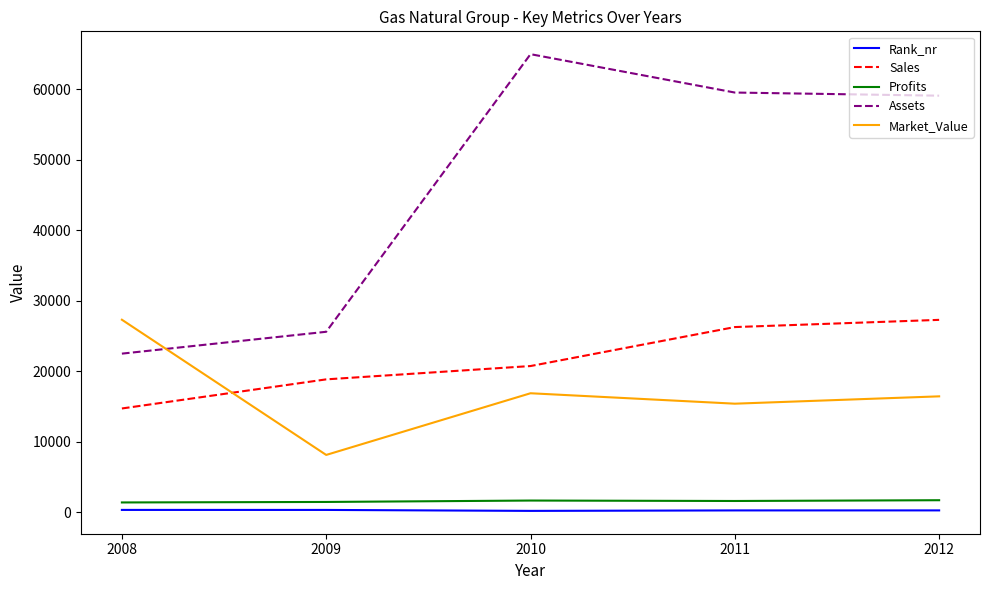

What is the greatest value displayed?

64990.0